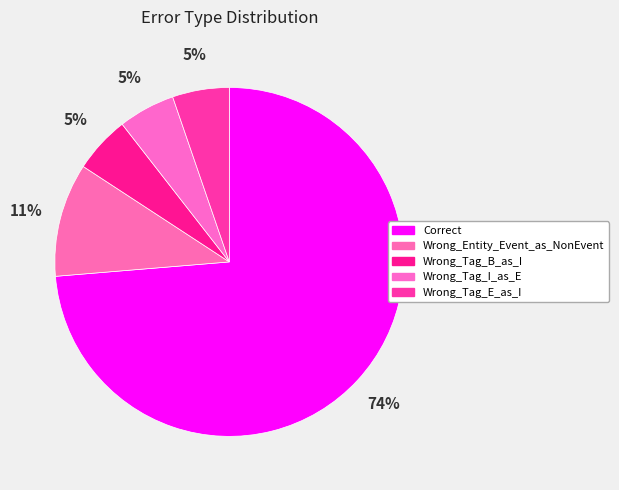

Between Wrong_Tag_I_as_E and Wrong_Tag_E_as_I, which is larger?

Wrong_Tag_I_as_E